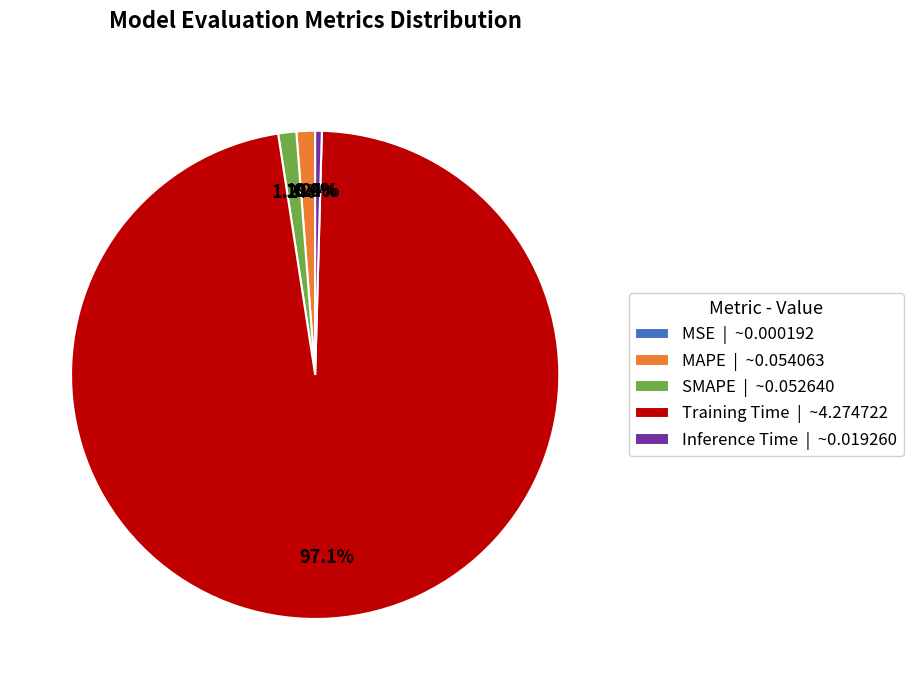

Is there a majority slice in this chart?

Yes